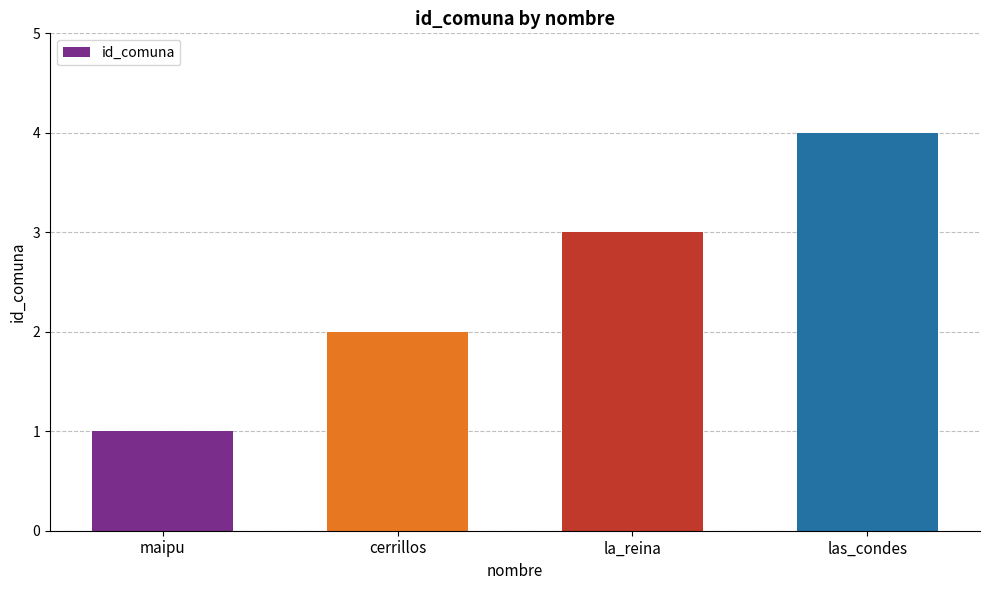

Is it true that the value at las_condes is 6?

False